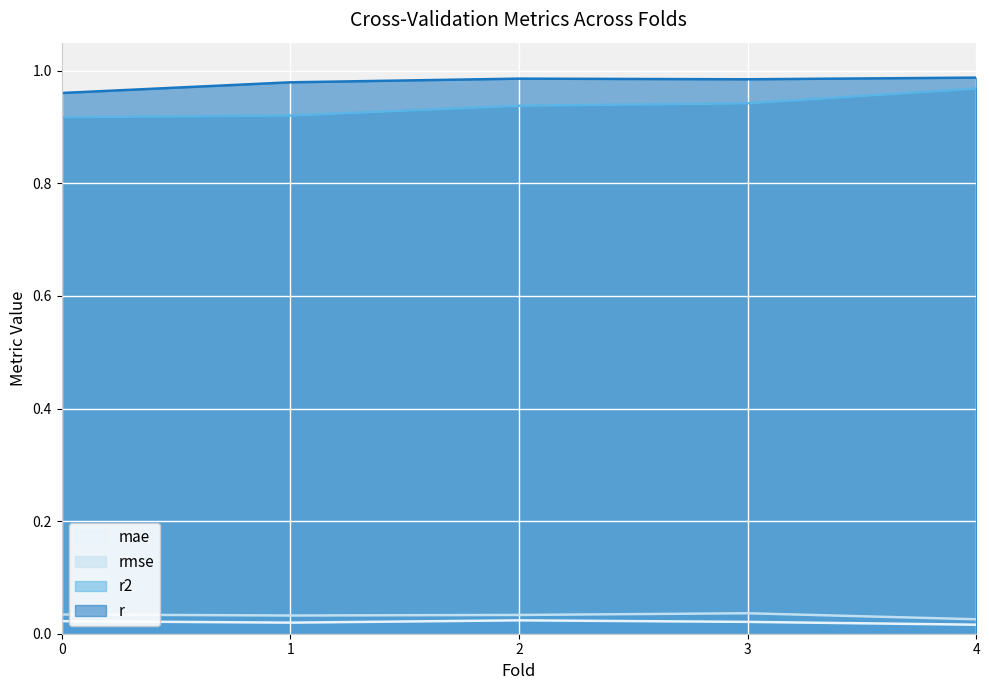

The value of mae at 0.0 is 0.0. True or false?

True